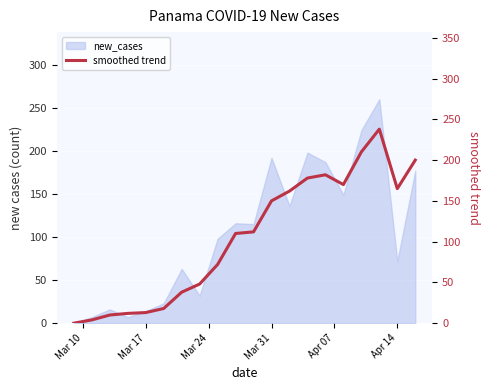

Is it true that the value at 14 is 320?

False